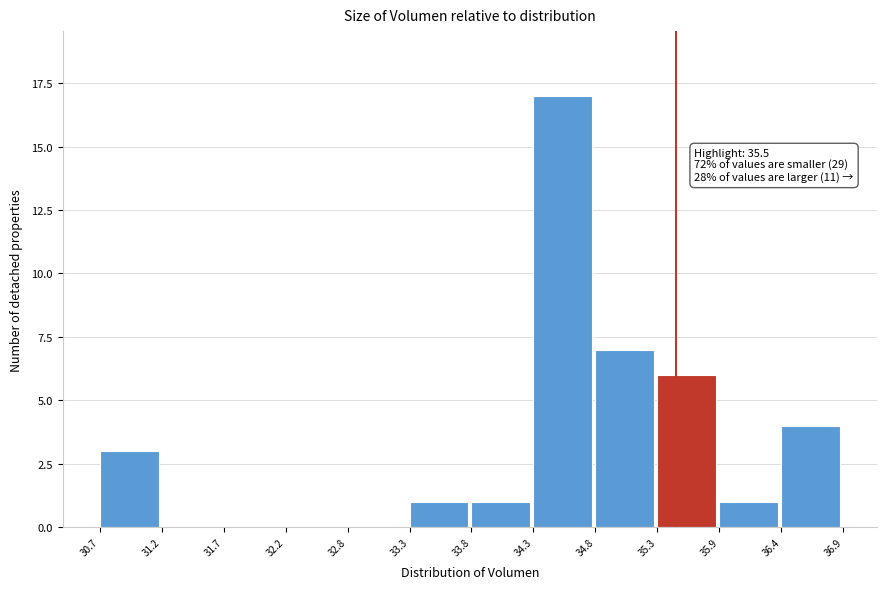

Over which range of the x-axis is the bar tallest?

34.3 to 34.8